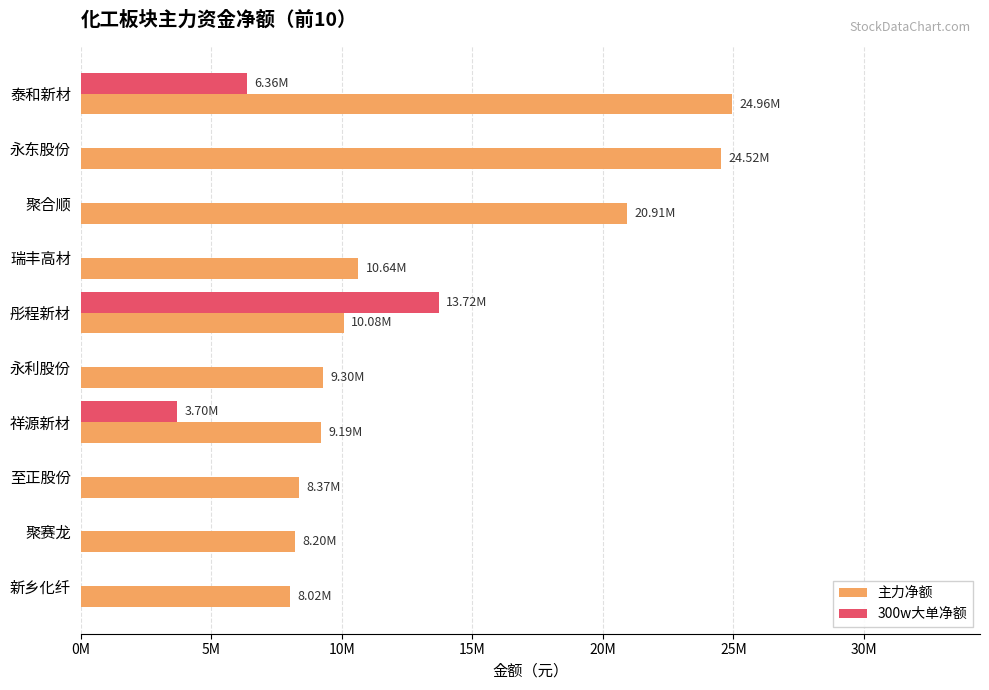

At how many categories does at least one series exceed 17525510?

3